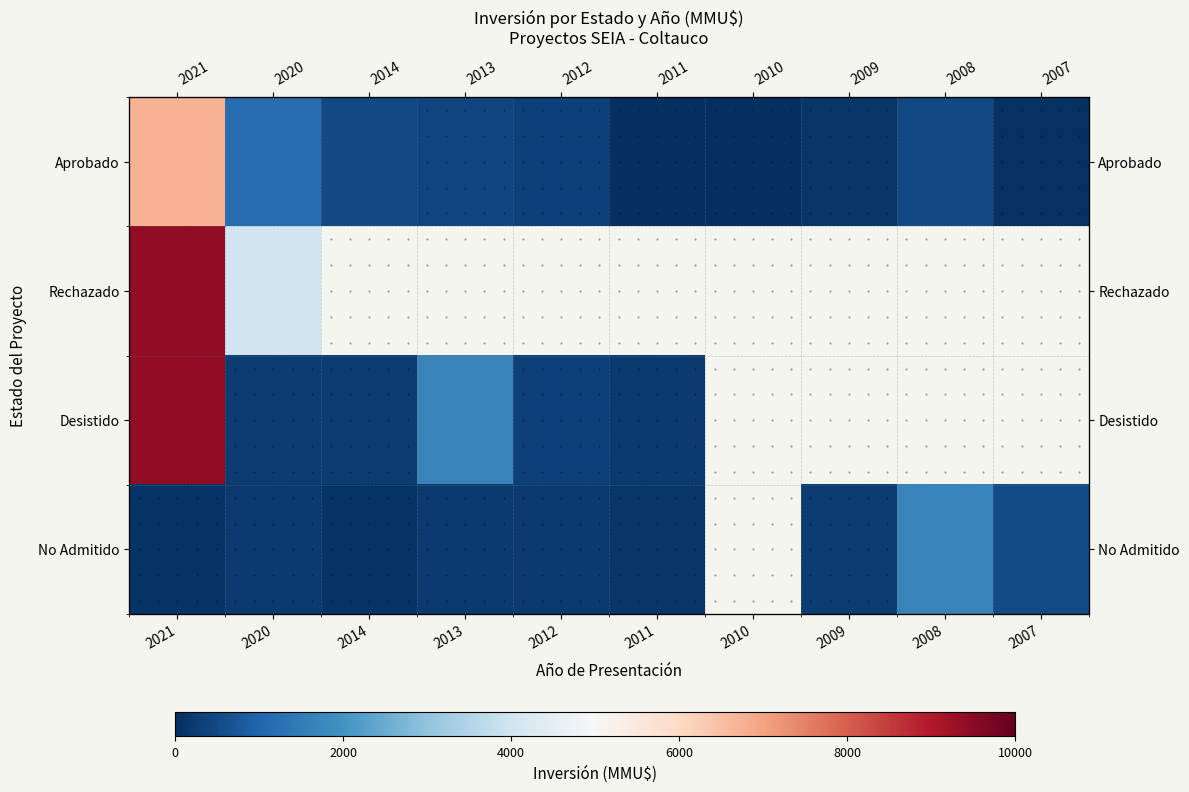

Count the number of data series in this chart.

4